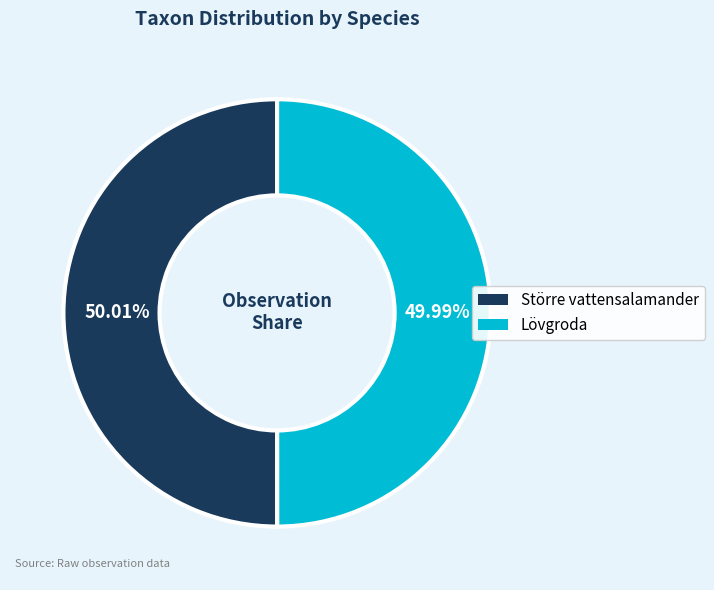

Does any single category account for the majority?

Yes